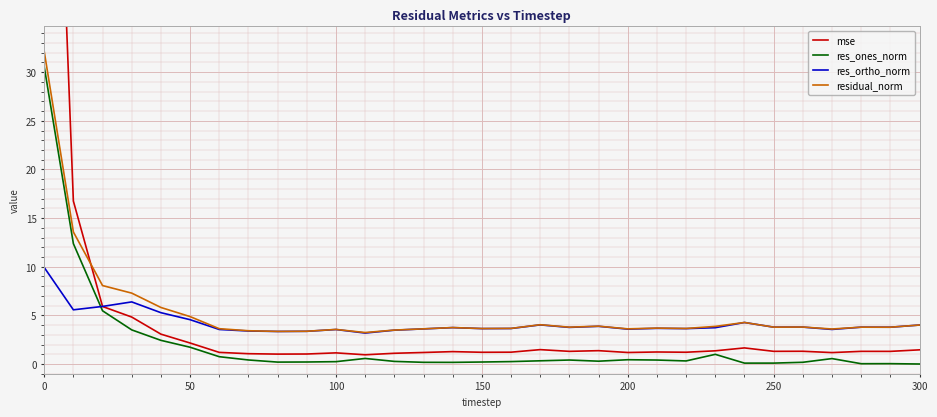

The value of residual_norm at 0 is 32.2. True or false?

True